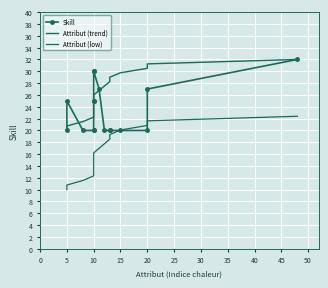

What is the label of the 4th point from the left?

10